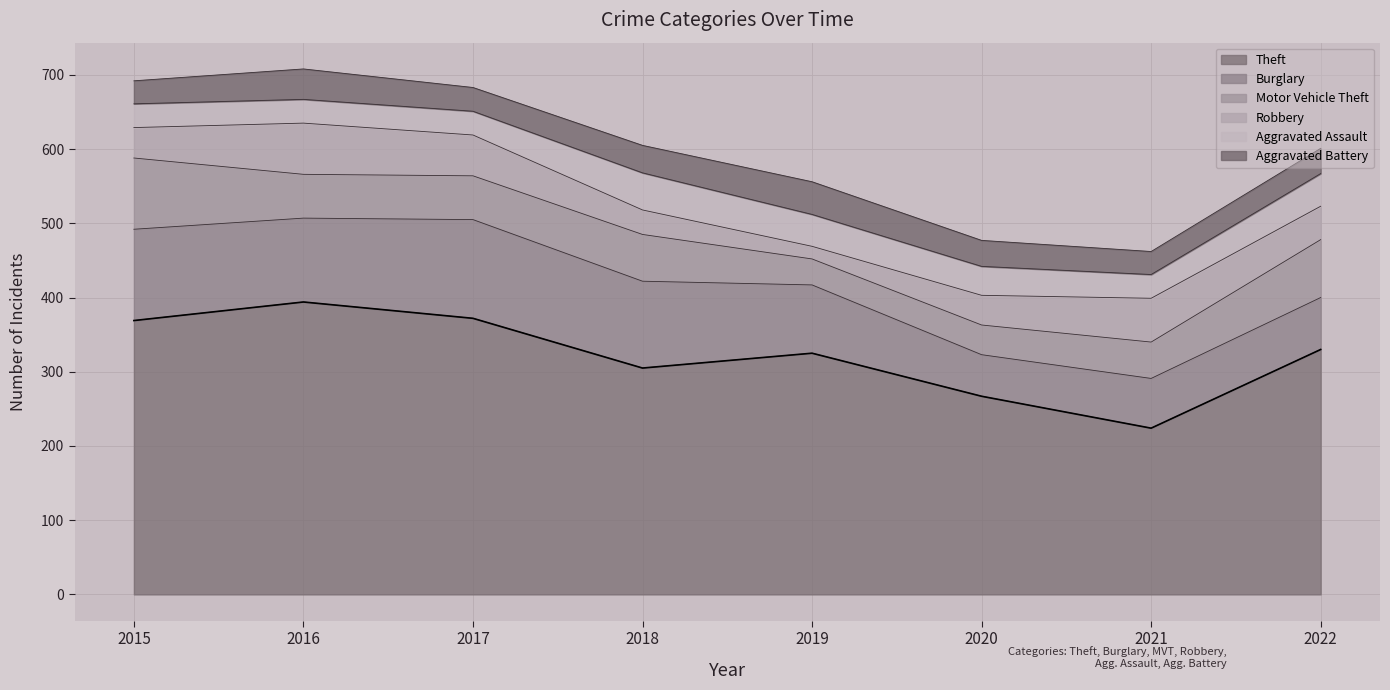

How many values in the Motor Vehicle Theft series exceed 59?

3